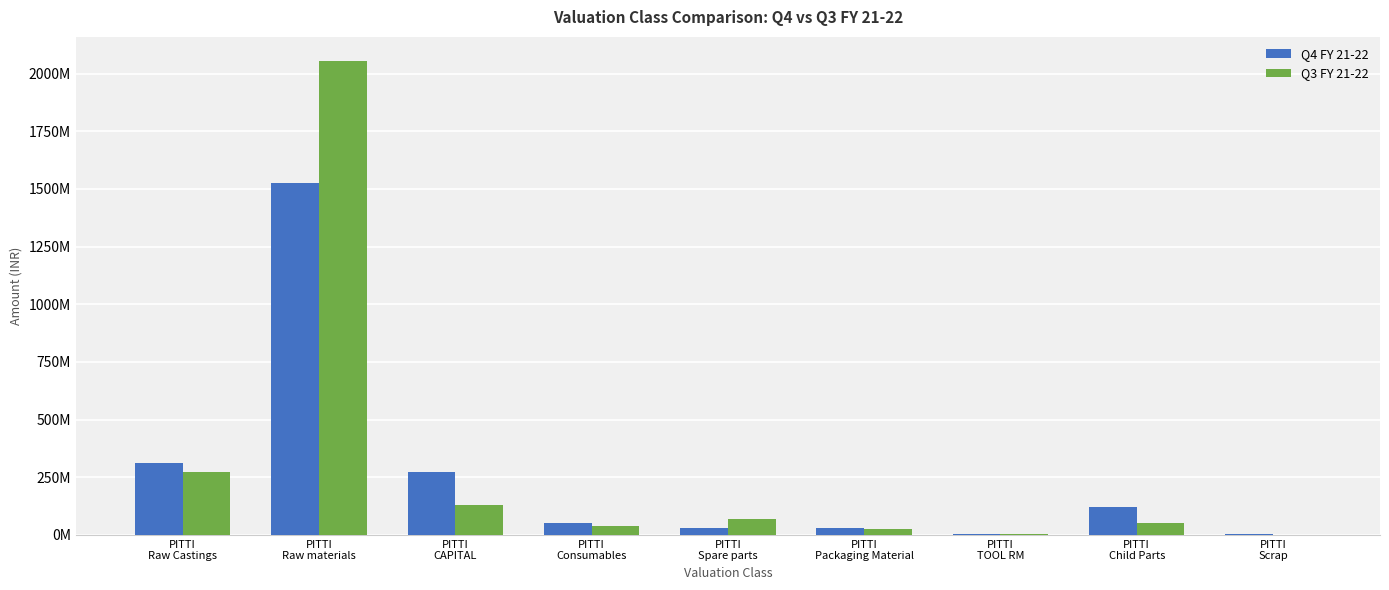

What is the spread (max minus min) of values at PITTI
Raw Castings?

39409113.7